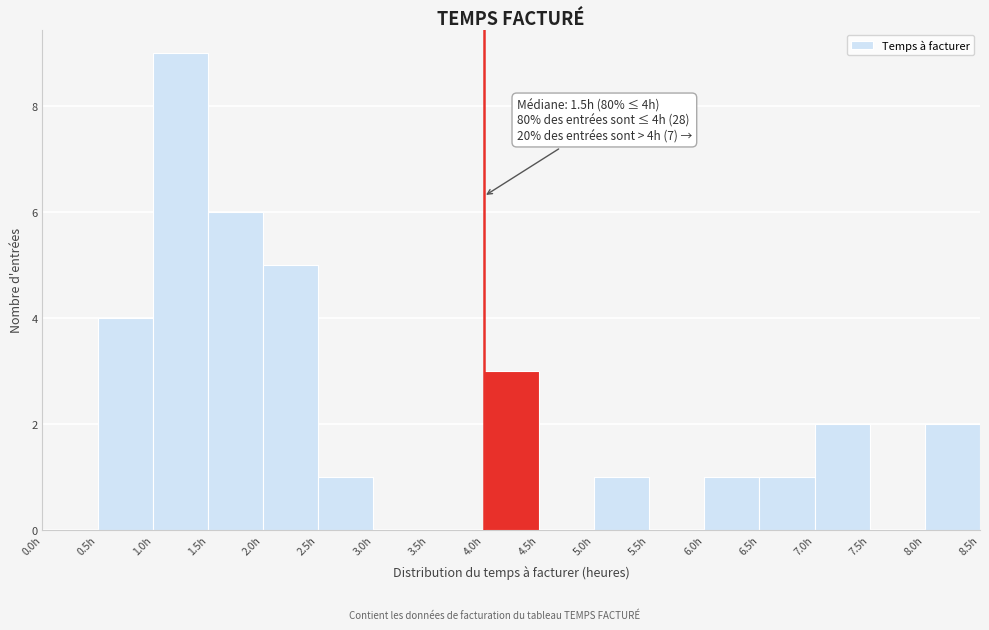

Which range on the x-axis has the tallest bar?

1.0 to 1.5